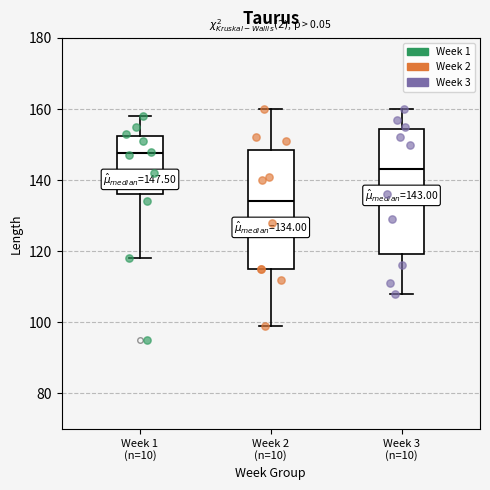

Which box has the lowest median line?

Week 2 (n=10)